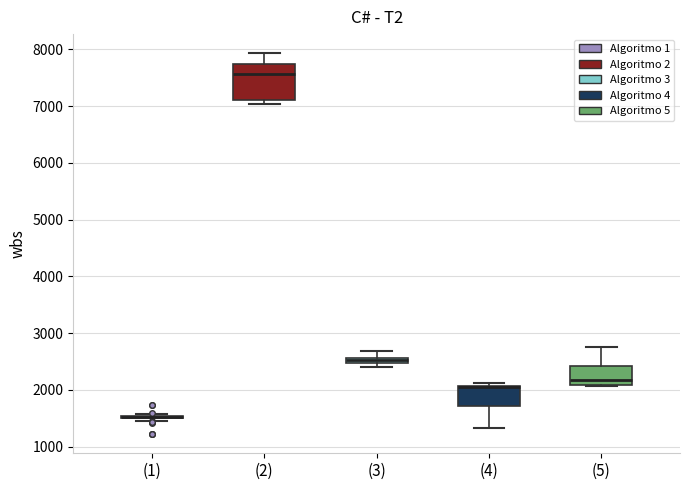

Which box is the tallest, from its lower edge to its upper edge?

(2)